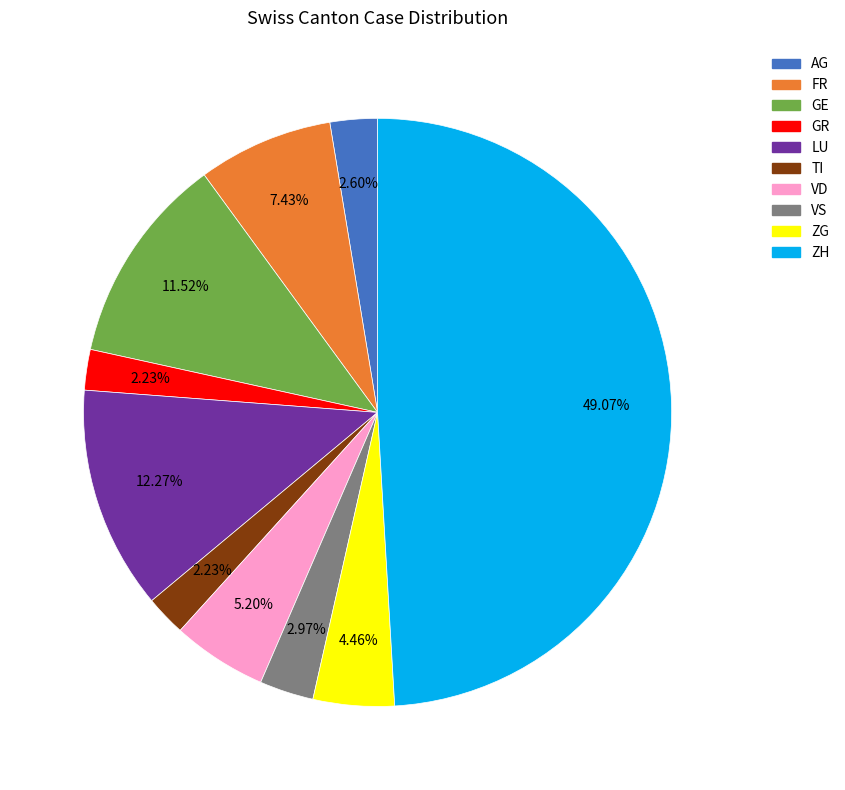

How many segments does this pie chart have?

10